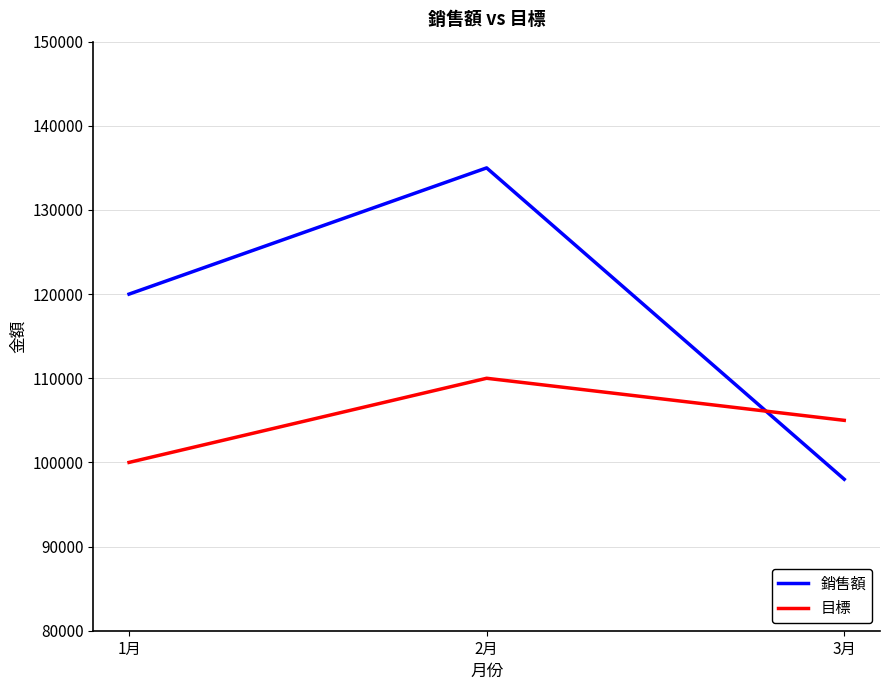

Between 1月 and 3月, which series saw the biggest shift?

銷售額